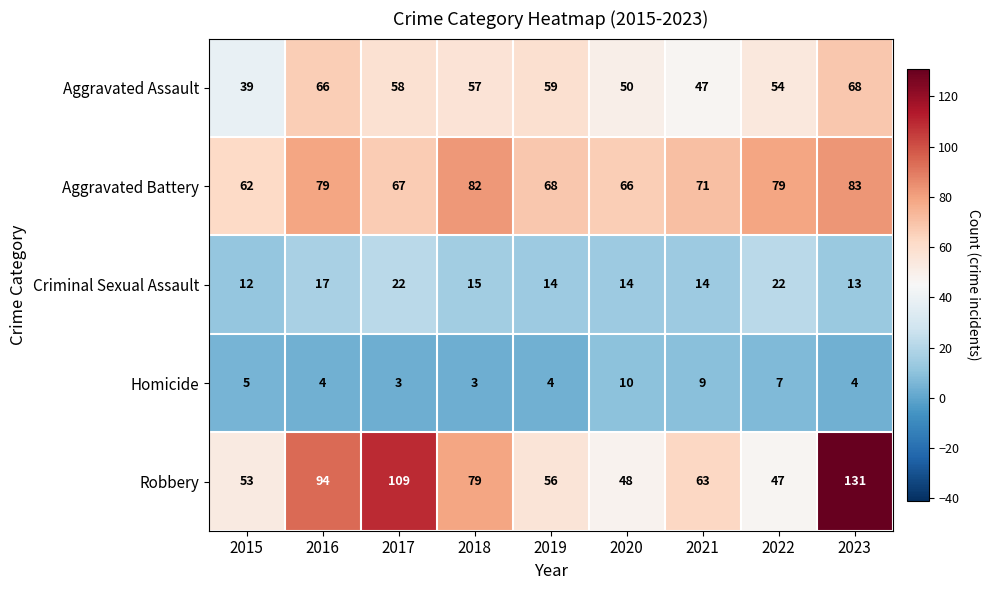

What is the sum of all Homicide values?

49